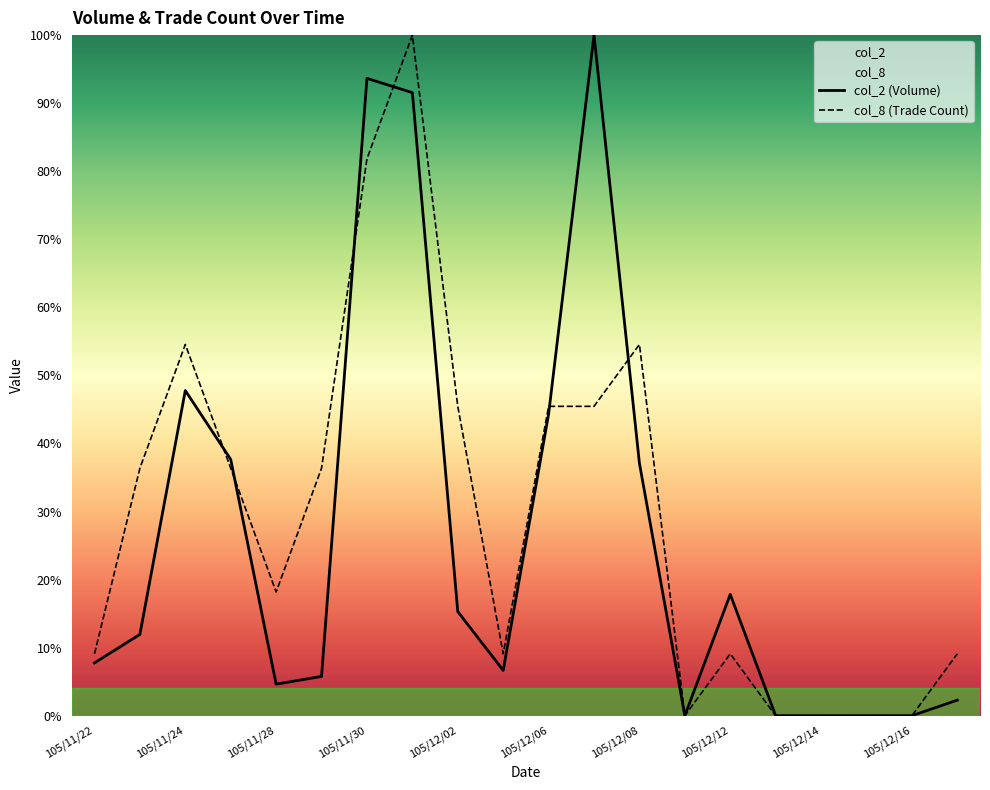

Does the chart display data point markers on the line(s)?

No